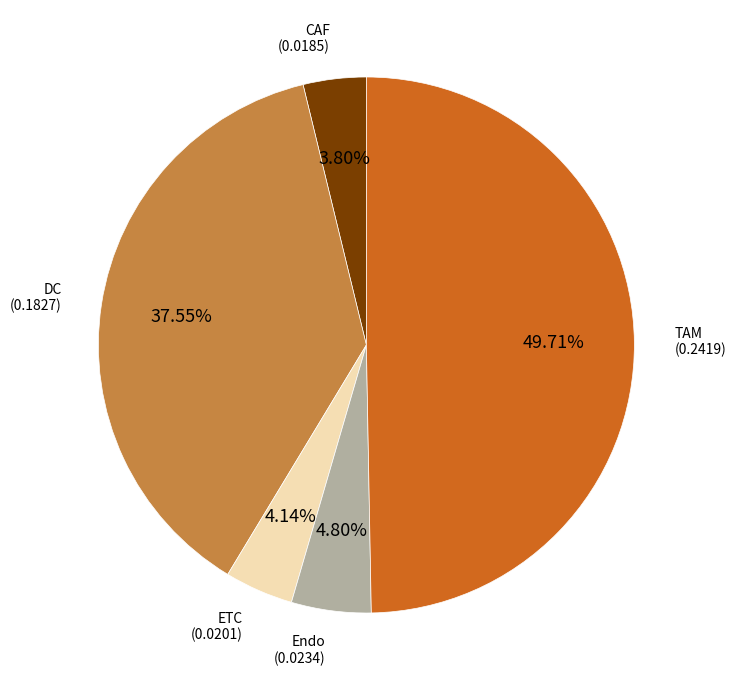

Approximately how many times larger is the value at DC compared to CAF?

9.9